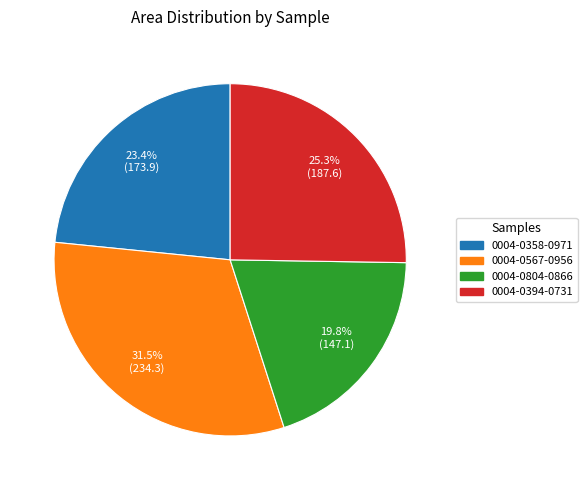

Is there any slice that represents more than half of the pie?

No